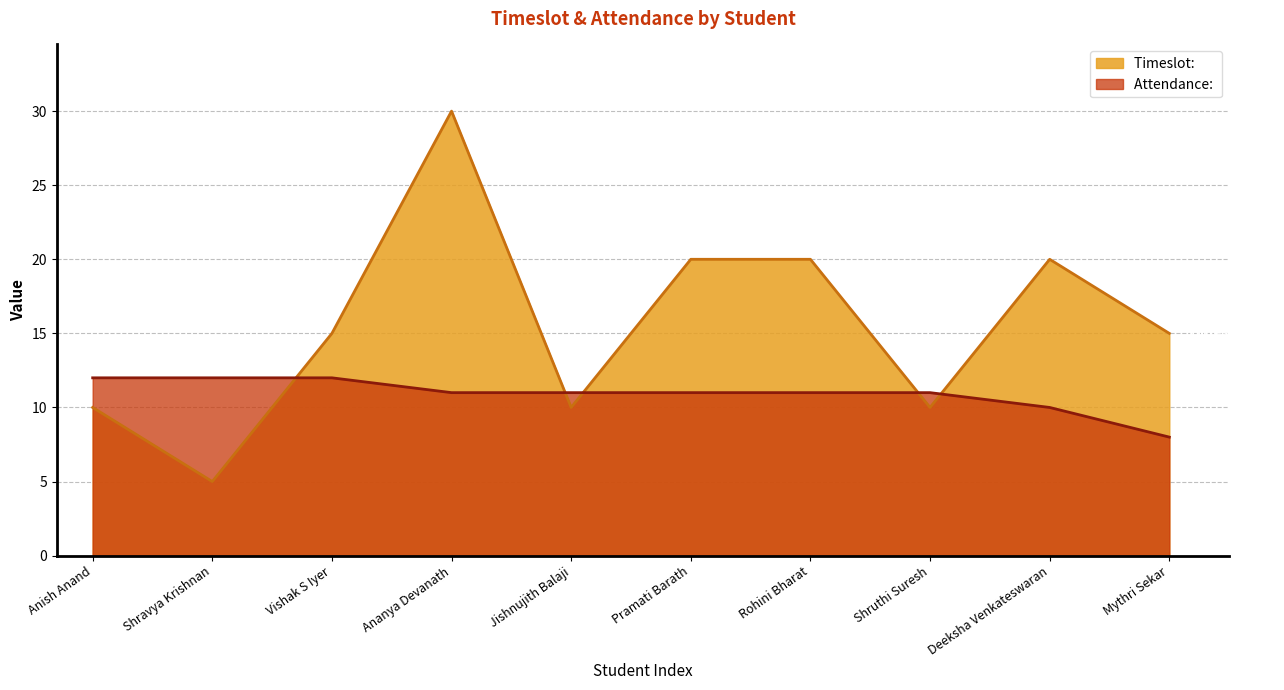

True or false: Attendance:  has a value of 15 at Rohini Bharat.

False